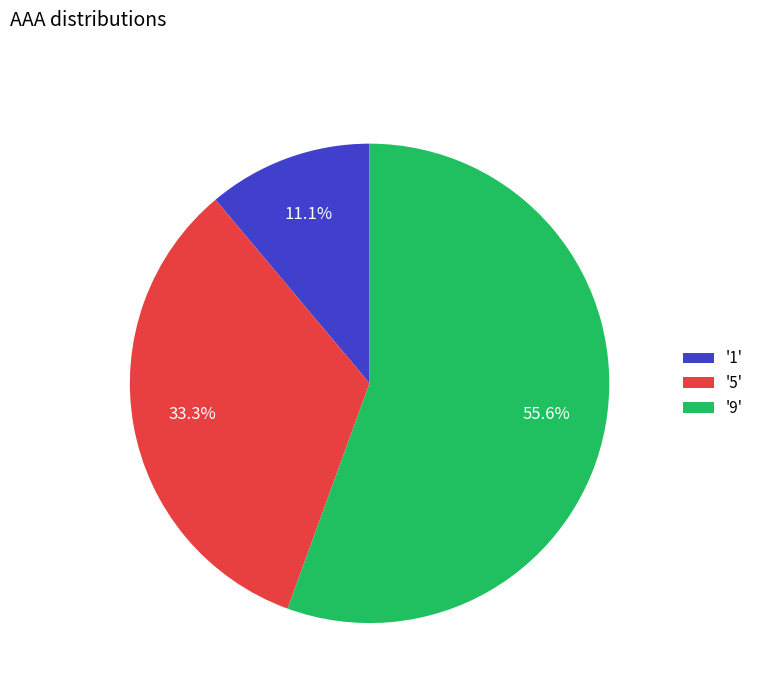

How many slices are in this pie chart?

3